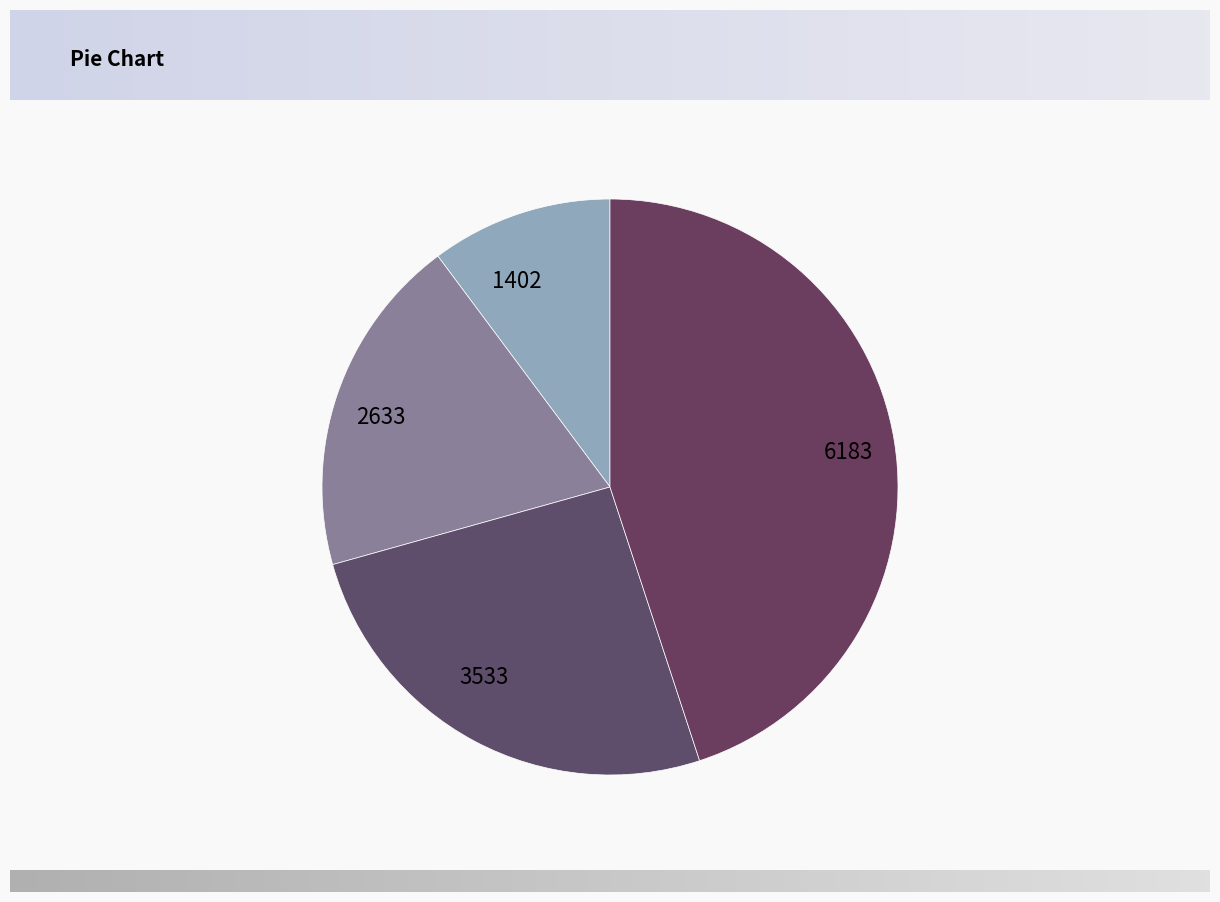

Is it true that 6183 is 51% of the pie?

False